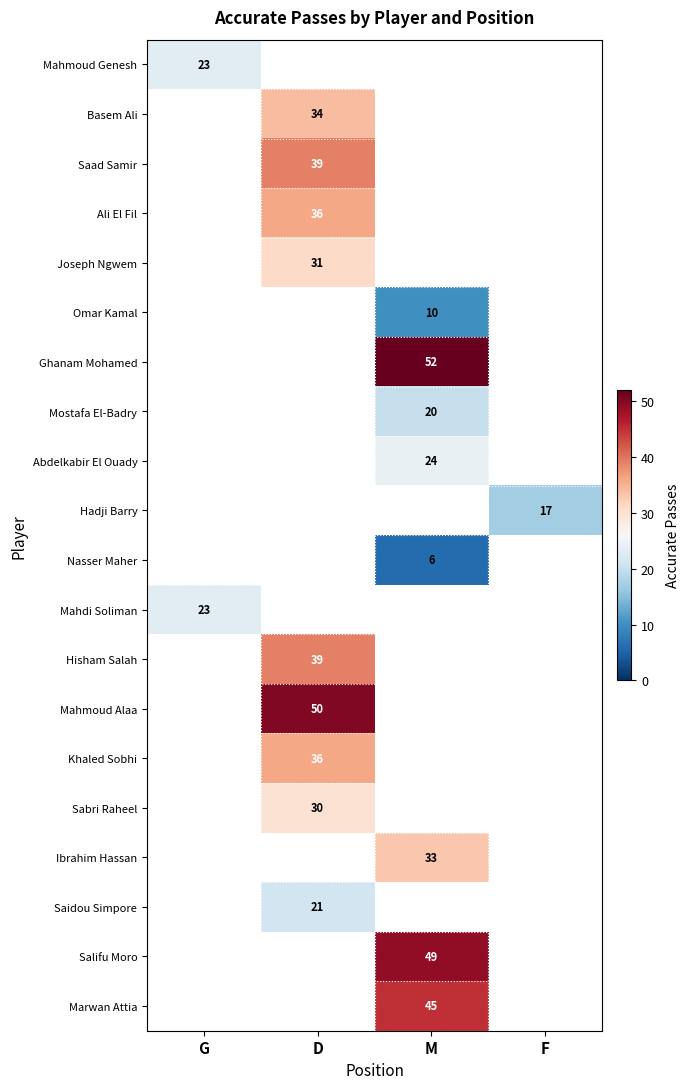

Is it true that Mahmoud Alaa equals 72 at D?

False